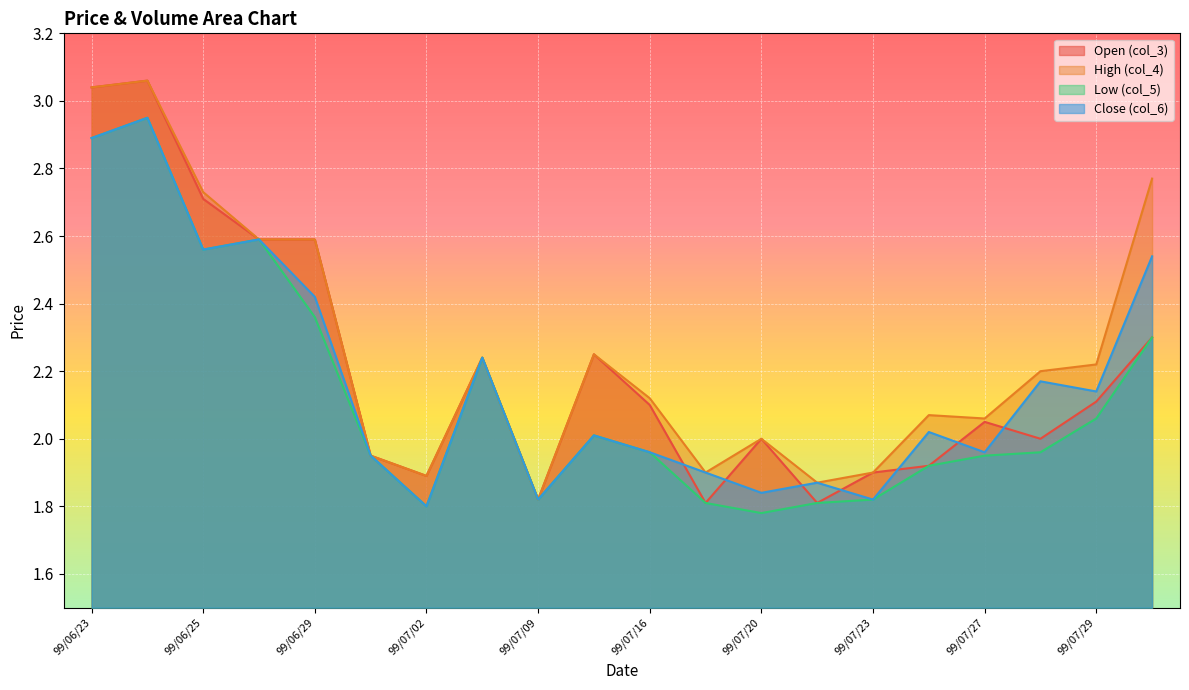

Reading left to right, what are all the values shown in this chart?

col_3: 99/06/23=3.0	99/06/24=3.1	99/06/25=2.7	99/06/28=2.6	99/06/29=2.6	99/07/01=1.9	99/07/02=1.9	99/07/05=2.2	99/07/09=1.8	99/07/15=2.2	99/07/16=2.1	99/07/19=1.8	99/07/20=2.0	99/07/22=1.8	99/07/23=1.9	99/07/26=1.9	99/07/27=2.0	99/07/28=2.0	99/07/29=2.1	99/07/30=2.3
col_4: 99/06/23=3.0	99/06/24=3.1	99/06/25=2.7	99/06/28=2.6	99/06/29=2.6	99/07/01=1.9	99/07/02=1.9	99/07/05=2.2	99/07/09=1.8	99/07/15=2.2	99/07/16=2.1	99/07/19=1.9	99/07/20=2.0	99/07/22=1.9	99/07/23=1.9	99/07/26=2.1	99/07/27=2.1	99/07/28=2.2	99/07/29=2.2	99/07/30=2.8
col_5: 99/06/23=2.9	99/06/24=3.0	99/06/25=2.6	99/06/28=2.6	99/06/29=2.4	99/07/01=1.9	99/07/02=1.8	99/07/05=2.2	99/07/09=1.8	99/07/15=2.0	99/07/16=2.0	99/07/19=1.8	99/07/20=1.8	99/07/22=1.8	99/07/23=1.8	99/07/26=1.9	99/07/27=1.9	99/07/28=2.0	99/07/29=2.1	99/07/30=2.3
col_6: 99/06/23=2.9	99/06/24=3.0	99/06/25=2.6	99/06/28=2.6	99/06/29=2.4	99/07/01=1.9	99/07/02=1.8	99/07/05=2.2	99/07/09=1.8	99/07/15=2.0	99/07/16=2.0	99/07/19=1.9	99/07/20=1.8	99/07/22=1.9	99/07/23=1.8	99/07/26=2.0	99/07/27=2.0	99/07/28=2.2	99/07/29=2.1	99/07/30=2.5